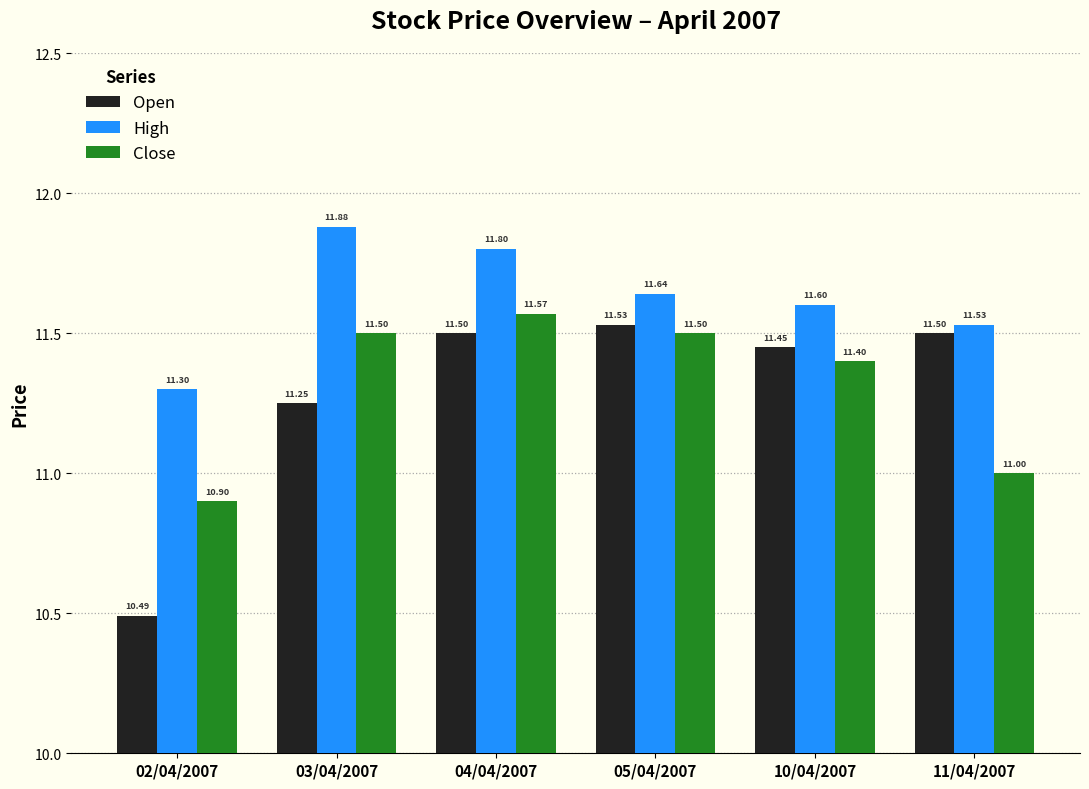

The value of Close at 04/04/2007 is 15.5. True or false?

False